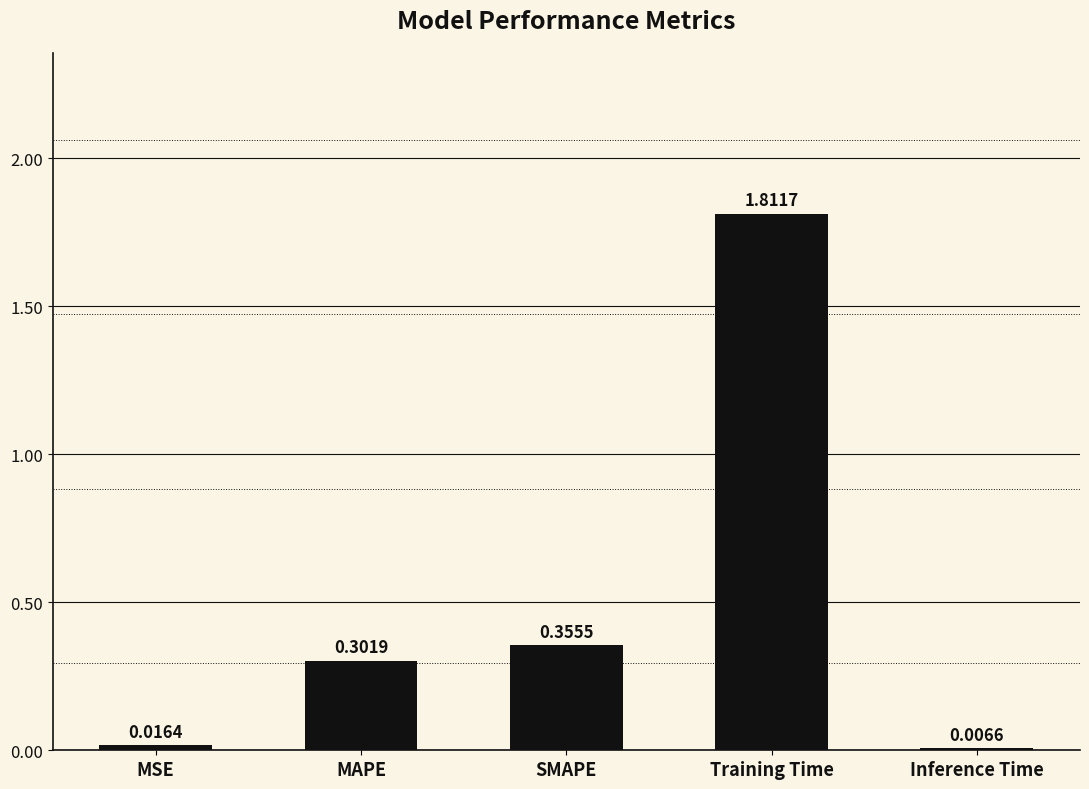

Are the bars horizontal?

No